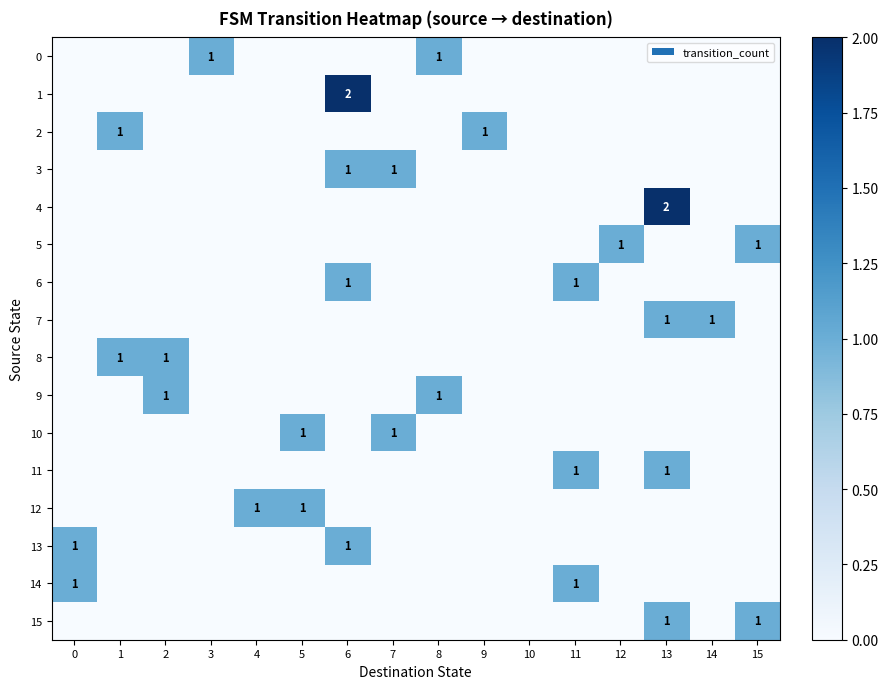

Reading left to right, extract all data points from this chart.

row_0: 0=0	1=0	2=0	3=1	4=0	5=0	6=0	7=0	8=1	9=0	10=0	11=0	12=0	13=0	14=0	15=0
row_1: 0=0	1=0	2=0	3=0	4=0	5=0	6=2	7=0	8=0	9=0	10=0	11=0	12=0	13=0	14=0	15=0
row_2: 0=0	1=1	2=0	3=0	4=0	5=0	6=0	7=0	8=0	9=1	10=0	11=0	12=0	13=0	14=0	15=0
row_3: 0=0	1=0	2=0	3=0	4=0	5=0	6=1	7=1	8=0	9=0	10=0	11=0	12=0	13=0	14=0	15=0
row_4: 0=0	1=0	2=0	3=0	4=0	5=0	6=0	7=0	8=0	9=0	10=0	11=0	12=0	13=2	14=0	15=0
row_5: 0=0	1=0	2=0	3=0	4=0	5=0	6=0	7=0	8=0	9=0	10=0	11=0	12=1	13=0	14=0	15=1
row_6: 0=0	1=0	2=0	3=0	4=0	5=0	6=1	7=0	8=0	9=0	10=0	11=1	12=0	13=0	14=0	15=0
row_7: 0=0	1=0	2=0	3=0	4=0	5=0	6=0	7=0	8=0	9=0	10=0	11=0	12=0	13=1	14=1	15=0
row_8: 0=0	1=1	2=1	3=0	4=0	5=0	6=0	7=0	8=0	9=0	10=0	11=0	12=0	13=0	14=0	15=0
row_9: 0=0	1=0	2=1	3=0	4=0	5=0	6=0	7=0	8=1	9=0	10=0	11=0	12=0	13=0	14=0	15=0
row_10: 0=0	1=0	2=0	3=0	4=0	5=1	6=0	7=1	8=0	9=0	10=0	11=0	12=0	13=0	14=0	15=0
row_11: 0=0	1=0	2=0	3=0	4=0	5=0	6=0	7=0	8=0	9=0	10=0	11=1	12=0	13=1	14=0	15=0
row_12: 0=0	1=0	2=0	3=0	4=1	5=1	6=0	7=0	8=0	9=0	10=0	11=0	12=0	13=0	14=0	15=0
row_13: 0=1	1=0	2=0	3=0	4=0	5=0	6=1	7=0	8=0	9=0	10=0	11=0	12=0	13=0	14=0	15=0
row_14: 0=1	1=0	2=0	3=0	4=0	5=0	6=0	7=0	8=0	9=0	10=0	11=1	12=0	13=0	14=0	15=0
row_15: 0=0	1=0	2=0	3=0	4=0	5=0	6=0	7=0	8=0	9=0	10=0	11=0	12=0	13=1	14=0	15=1